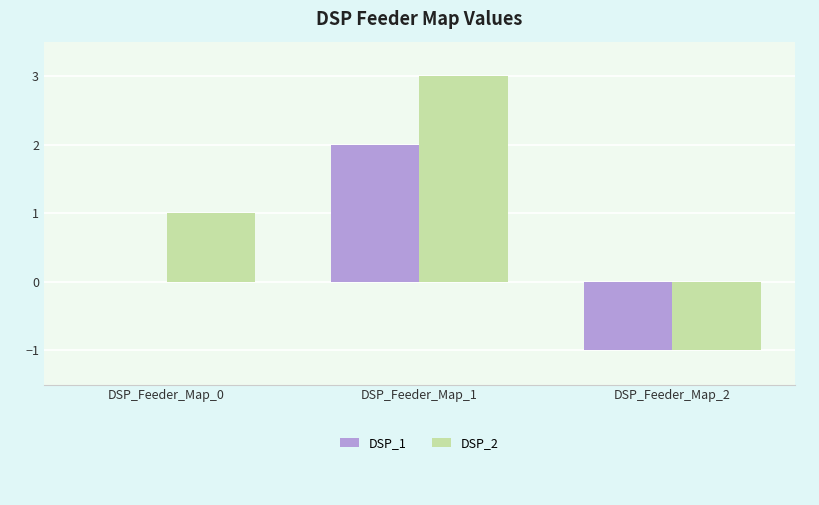

Which category has the highest value in the DSP_2 series?

DSP_Feeder_Map_1